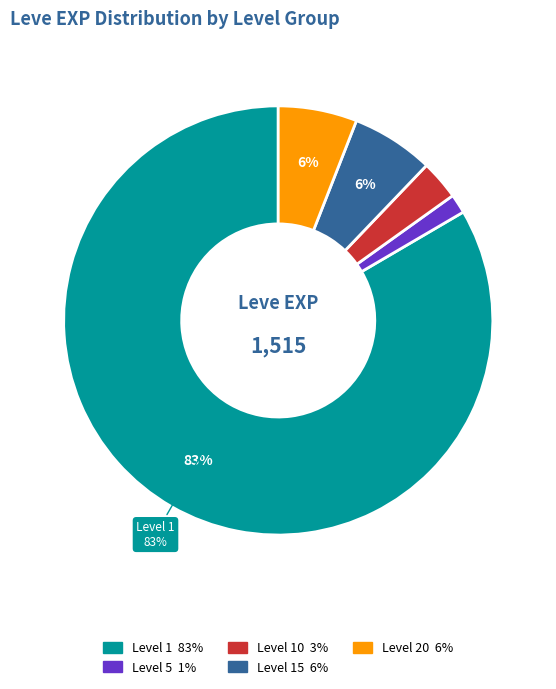

Is there any slice that represents more than half of the pie?

Yes